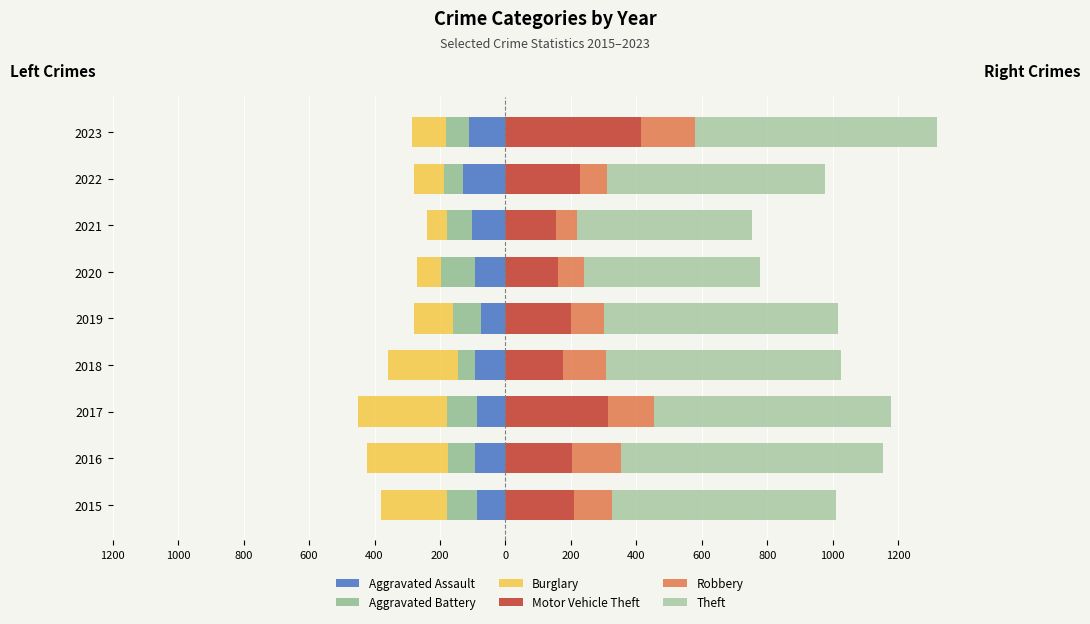

Rank the series at 2021 from lowest to highest value.

Aggravated Assault, Aggravated Battery, Burglary, Robbery, Motor Vehicle Theft, Theft